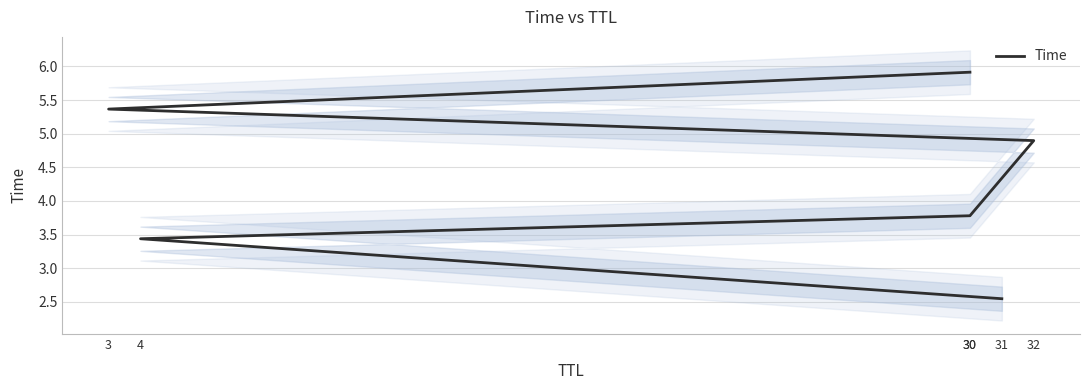

What is the sum of the values at 30 and 4?

9.4